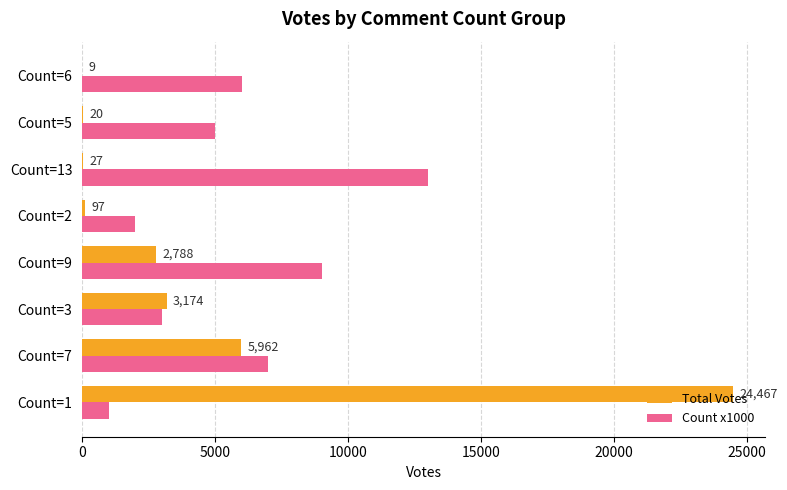

The Total Votes series shows 5962 at Count=7. True or false?

True